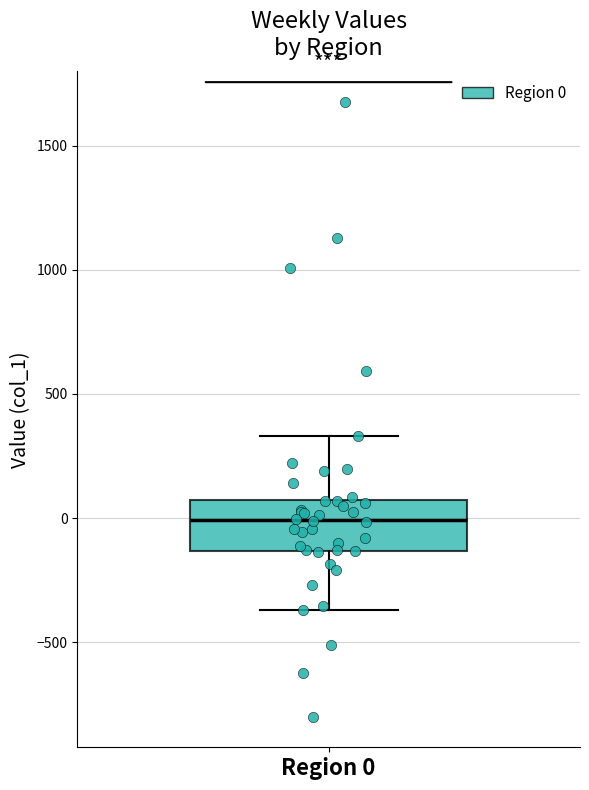

Where is the lower edge of the box for Region 0 on the y-axis? The values are not printed on the chart, so give them approximately, as read against the axis.

-150